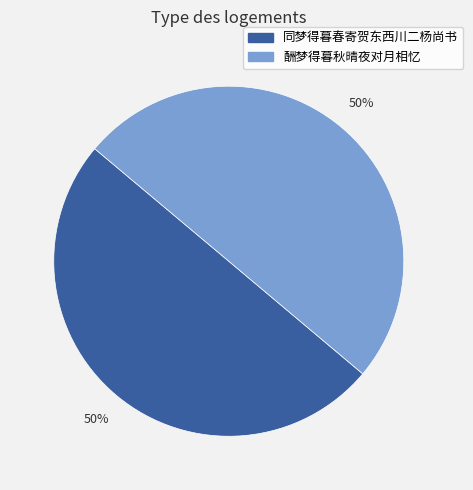

To the nearest percent, what is the combined percentage of 酬梦得暮秋晴夜对月相忆 and 同梦得暮春寄贺东西川二杨尚书?

100%